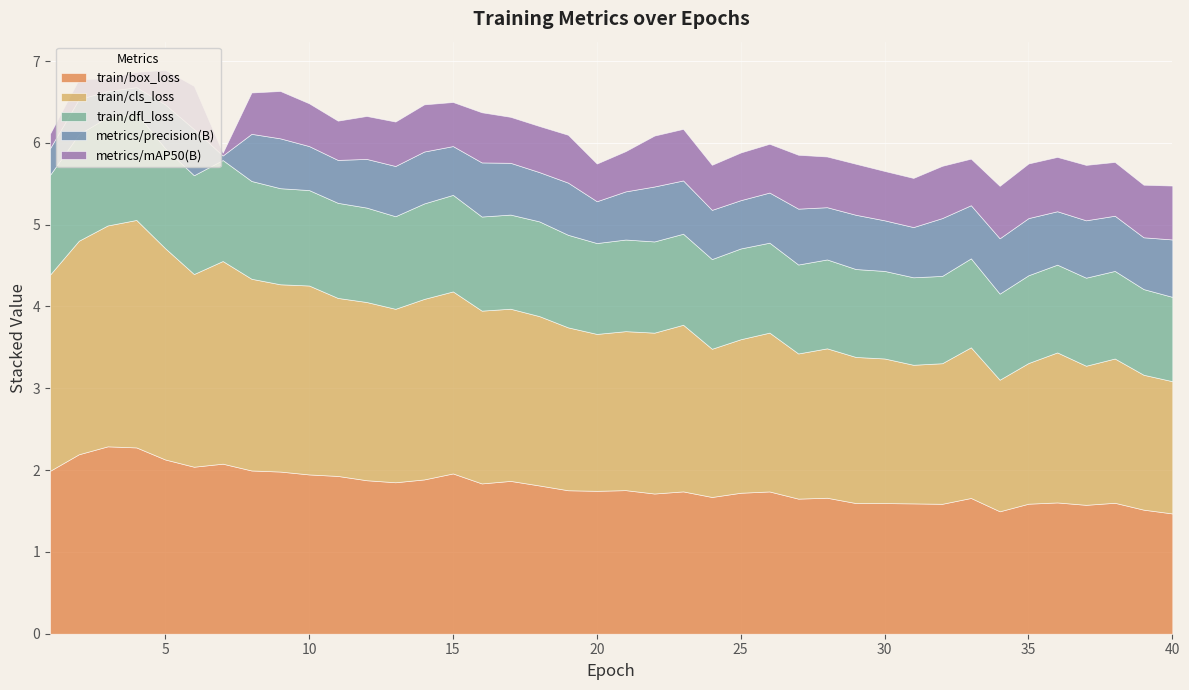

True or false: train/box_loss has a value of 0.9 at 23.

False